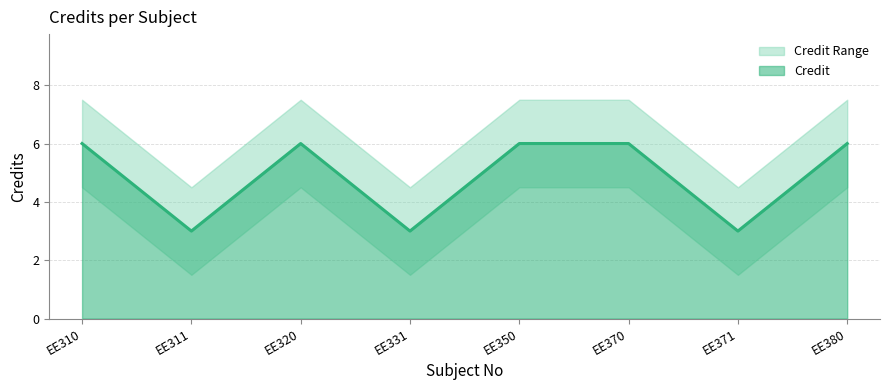

Which series has the widest spread of values?

Credit